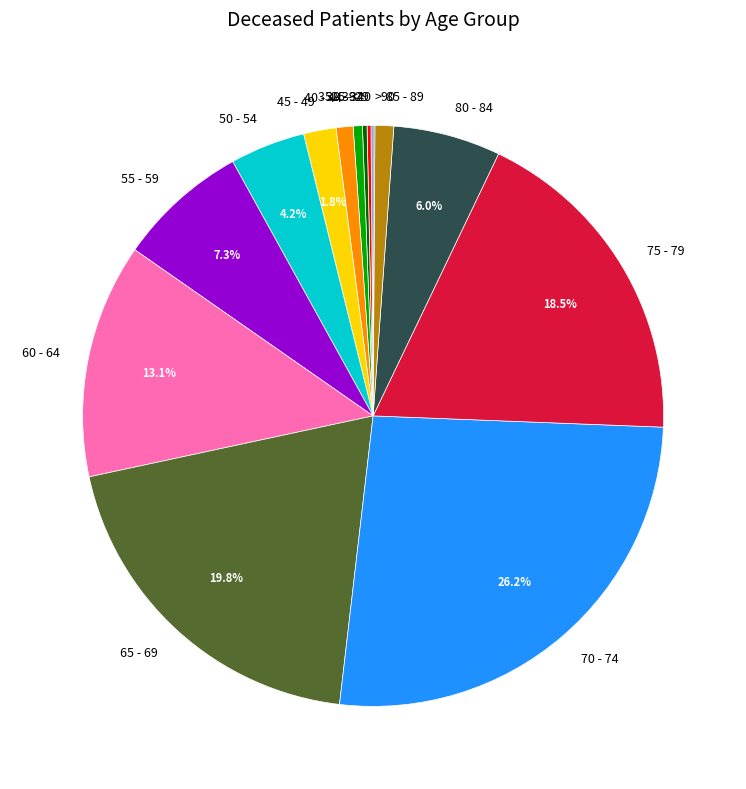

What portion of the pie excludes 70 - 74?

73.8%